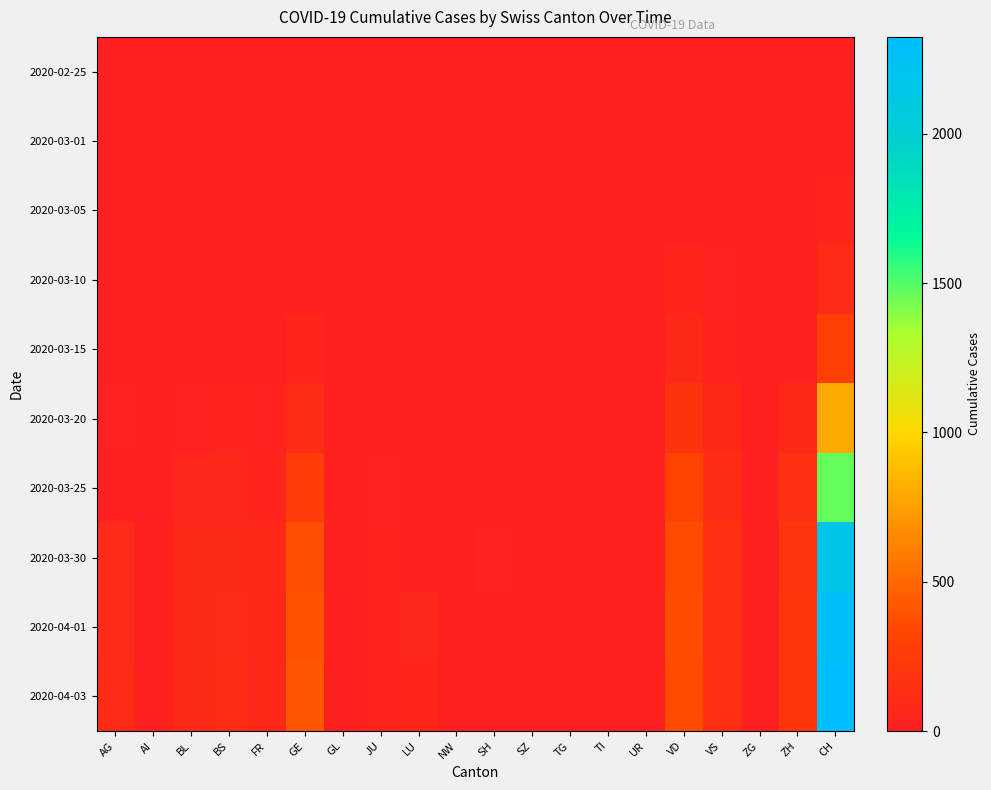

At how many categories does at least one series exceed 272?

3